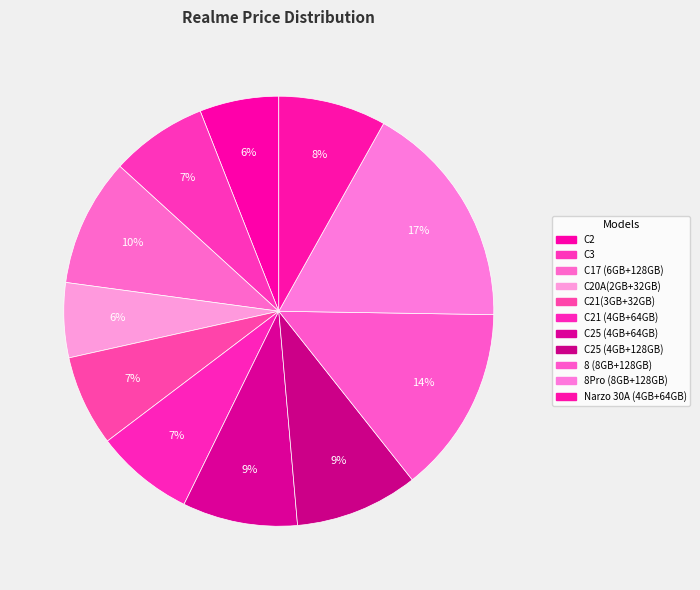

Is there a majority slice in this chart?

No